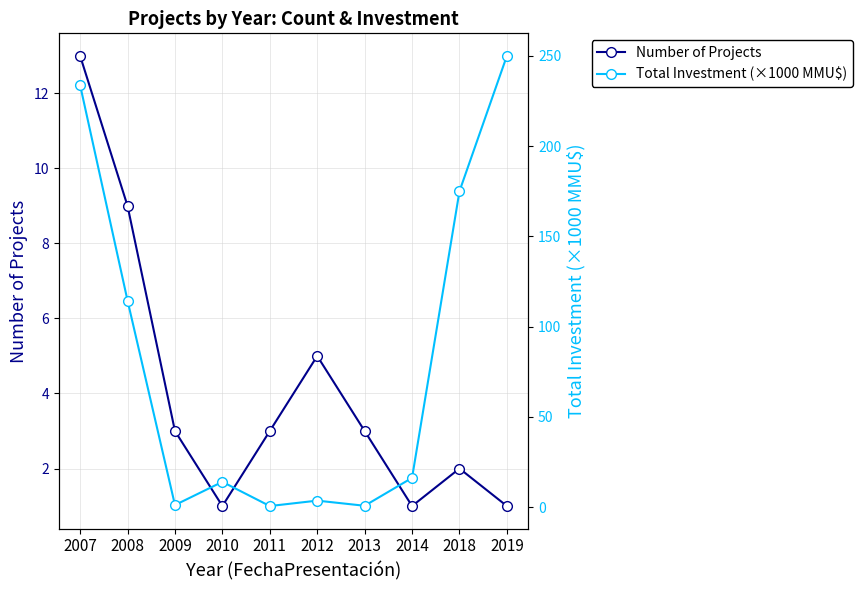

List the labels in order of Total Investment (×1000 MMU$) value, largest first.

2019, 2007, 2018, 2008, 2014, 2010, 2012, 2009, 2013, 2011